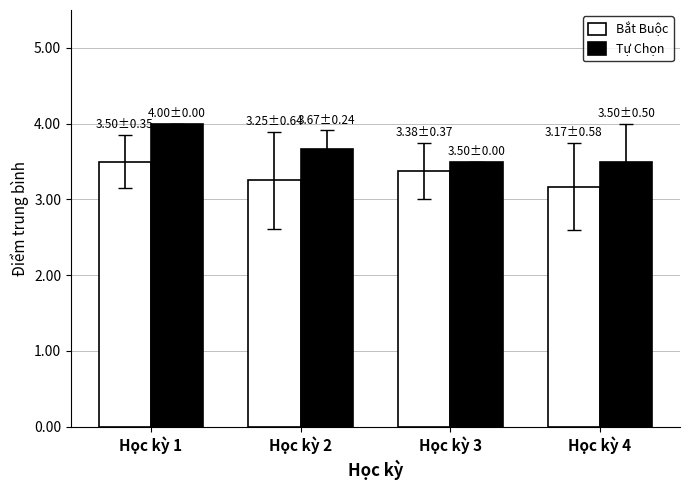

What is the minimum value for Tự Chọn?

3.5